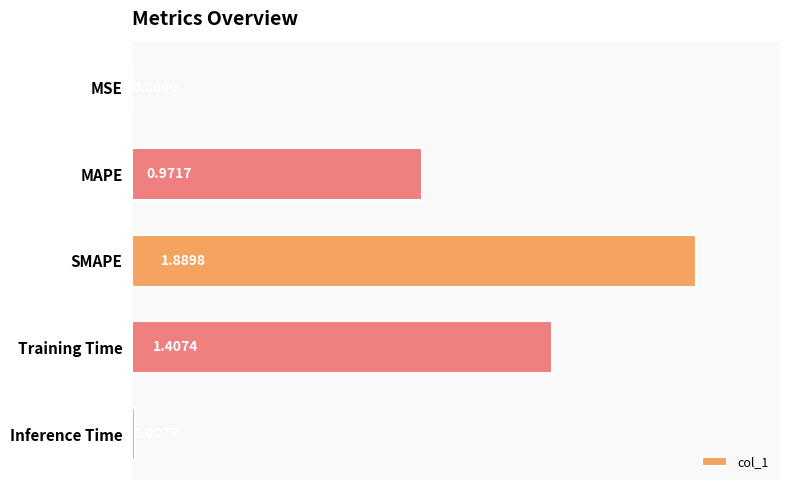

Which has a higher value, Training Time or SMAPE?

SMAPE